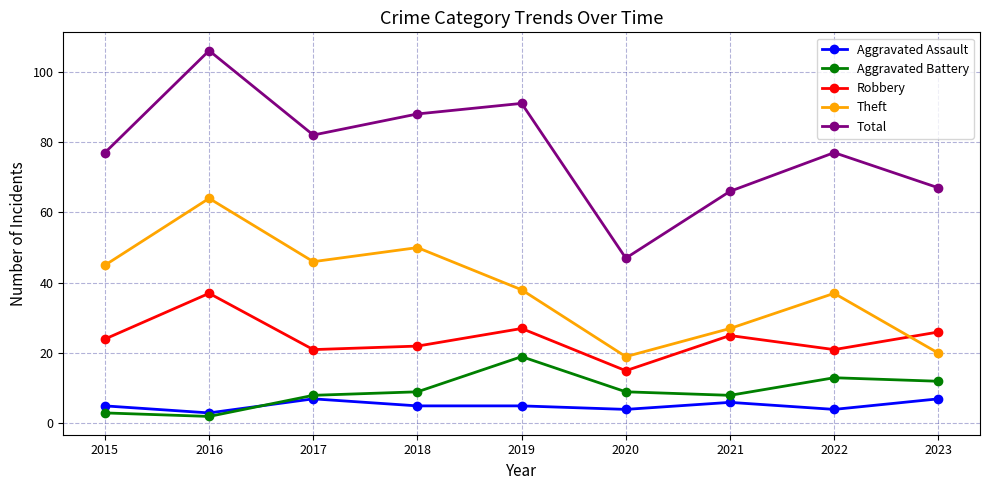

At which category does Theft reach its first local valley?

2017